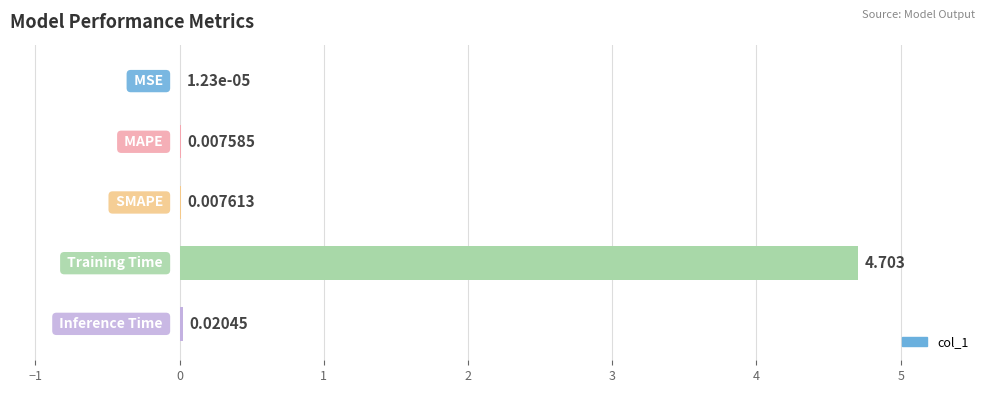

How many categories are shown in the chart?

5